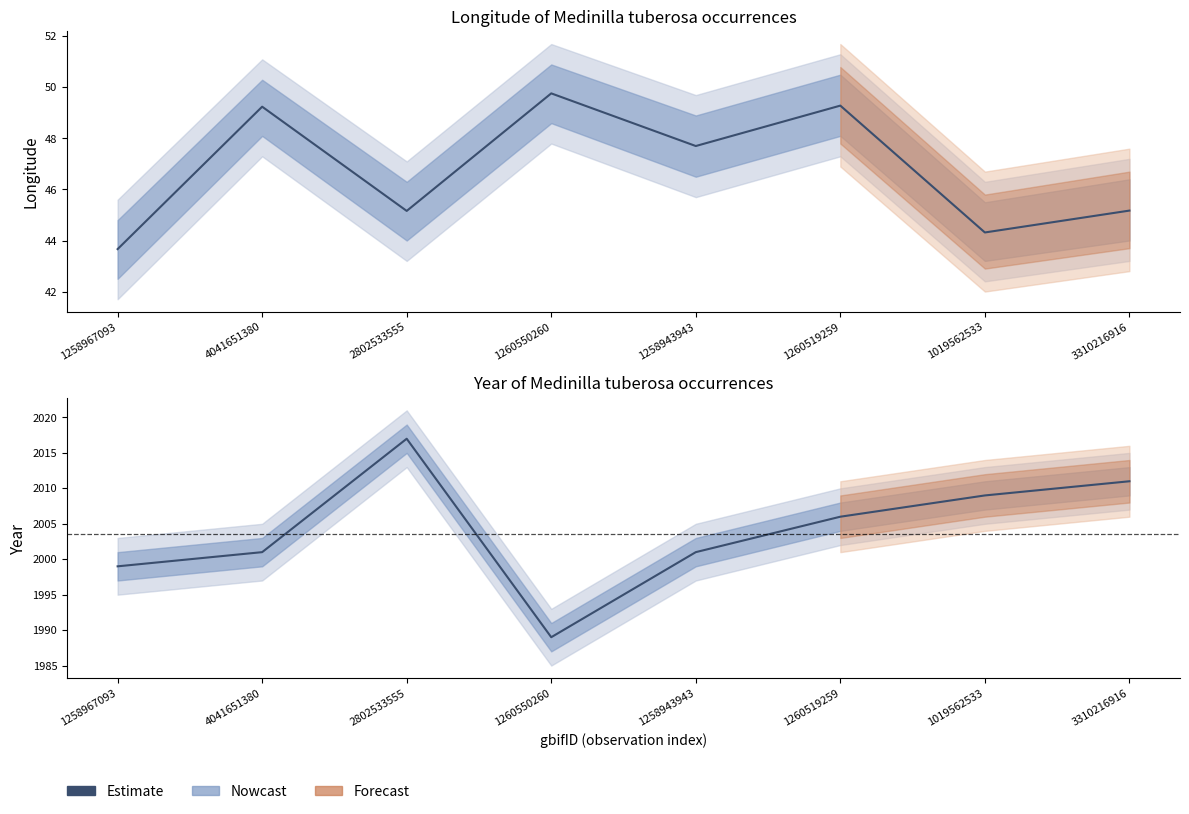

Rank the categories by value from highest to lowest.

2802533555, 3310216916, 1019562533, 1260519259, 4041651380, 1258943943, 1258967093, 1260550260